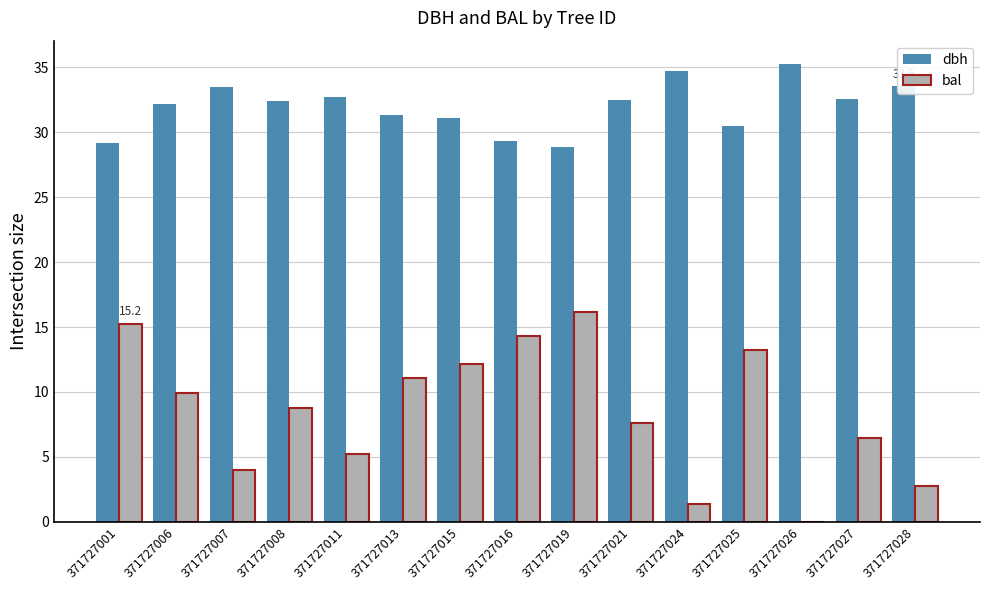

Is the value of bal at 371727013 greater than the value of dbh at 371727015?

No